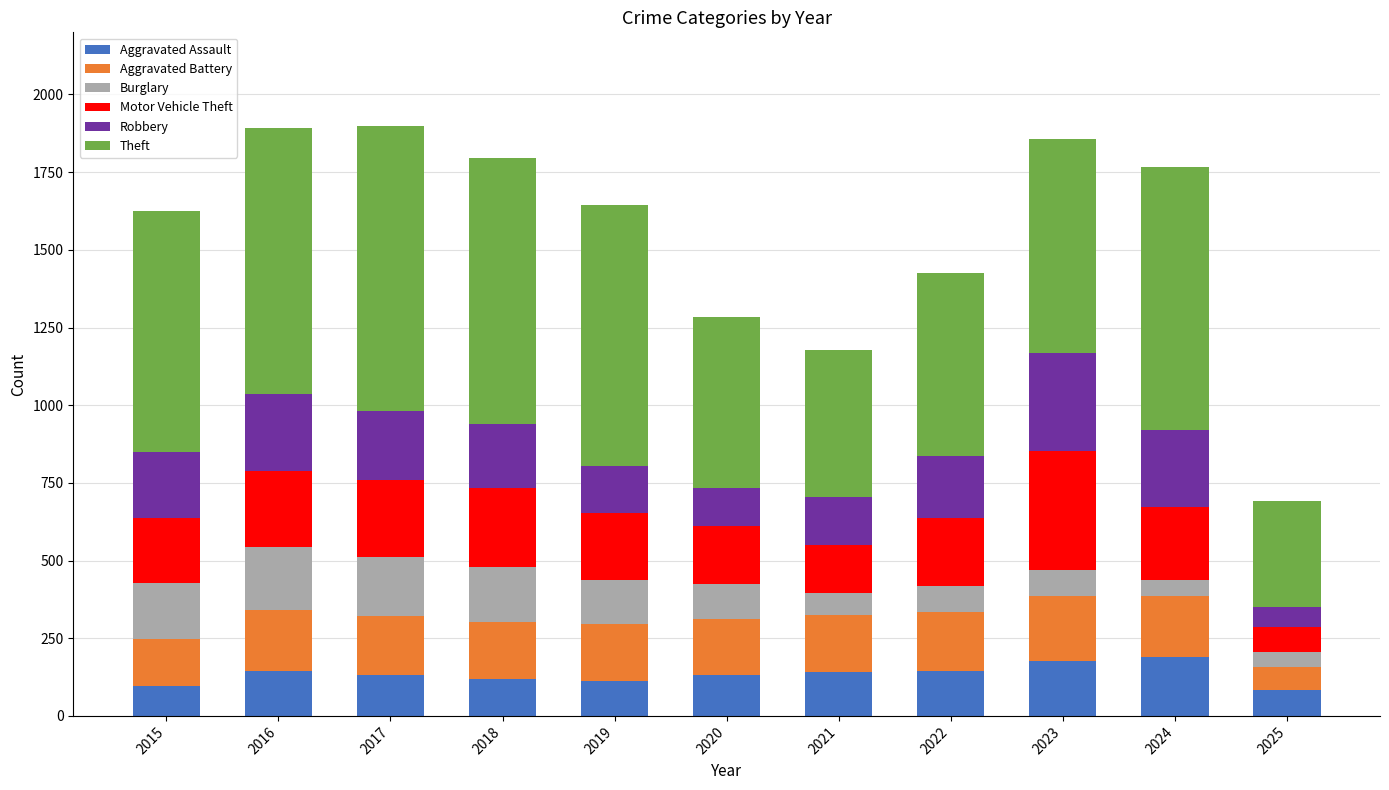

What is the minimum value for Aggravated Assault?

83